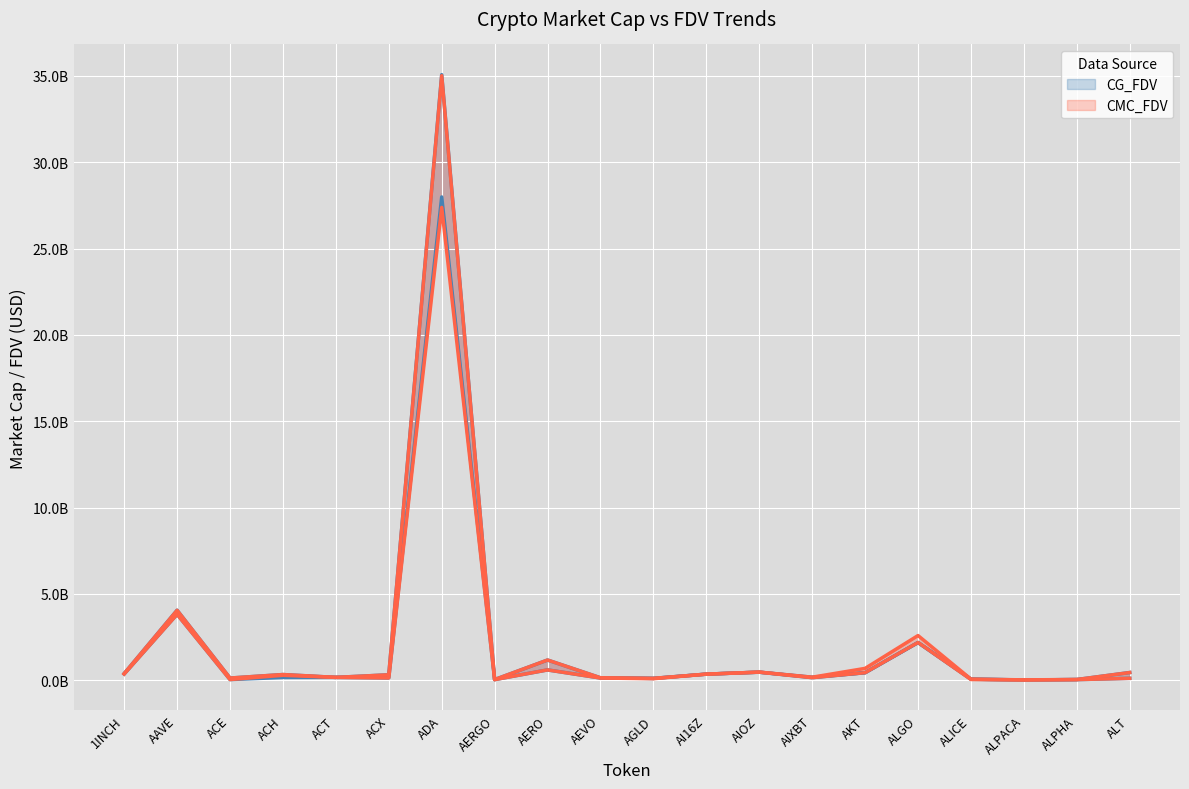

True or false: CMC_MarketCap has more than 1 points higher than both neighbors.

True